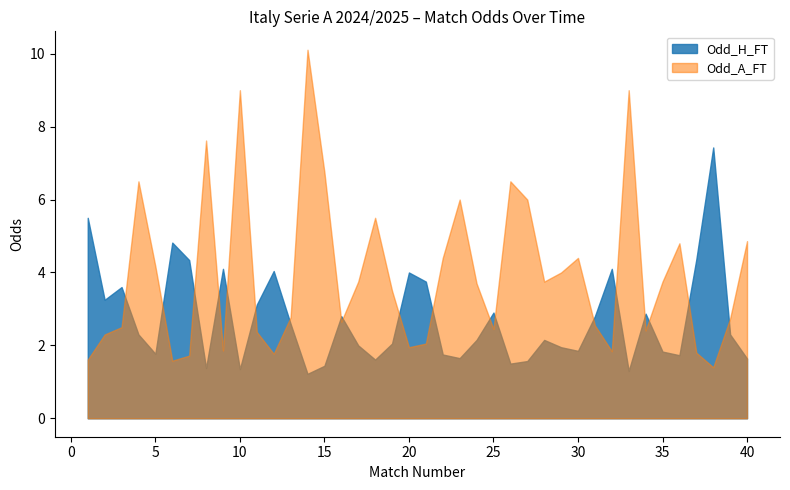

What is the approximate value of Odd_A_FT at 40?

4.9